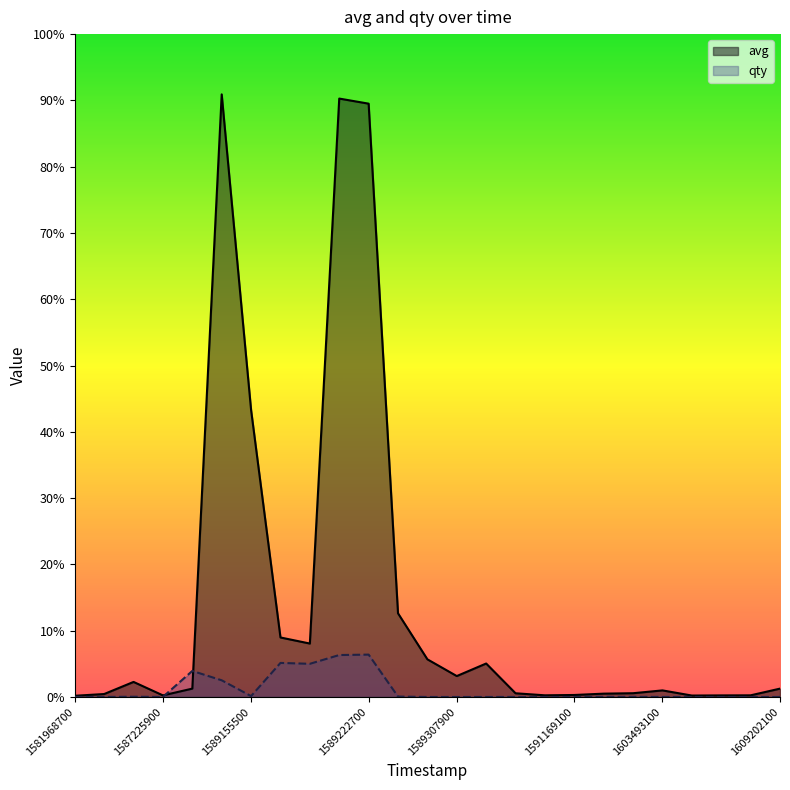

What are all the series names shown in the legend?

avg, qty